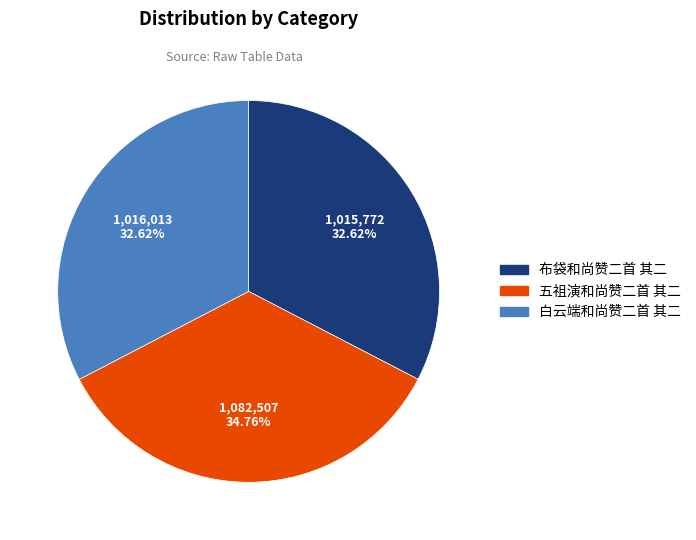

True or false: 布袋和尚赞二首 其二 accounts for 33% of the total.

True